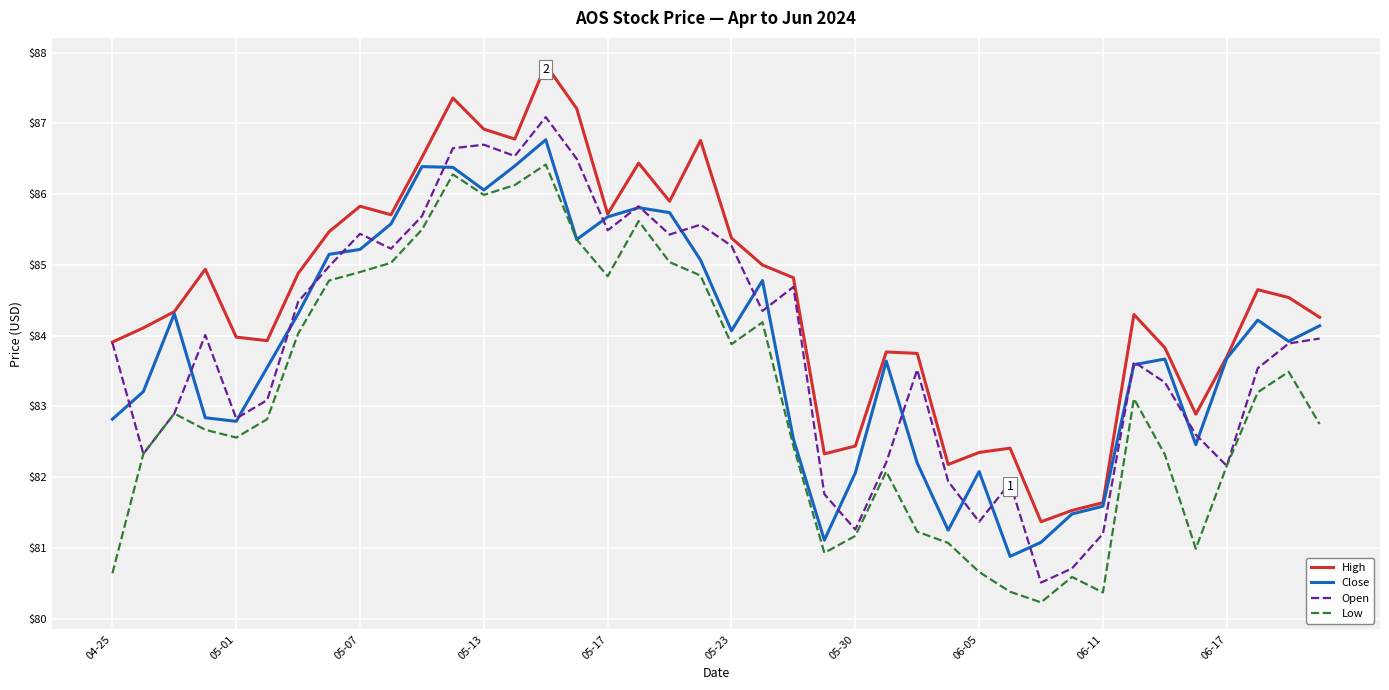

Which series has the largest range (max minus min)?

Open